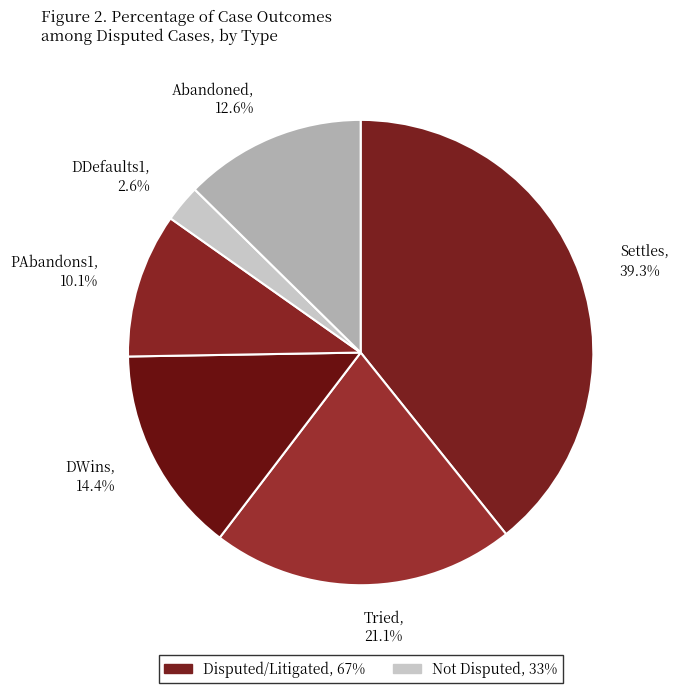

Between DDefaults1, 2.6% and Abandoned, 12.6%, which is larger?

Abandoned, 12.6%